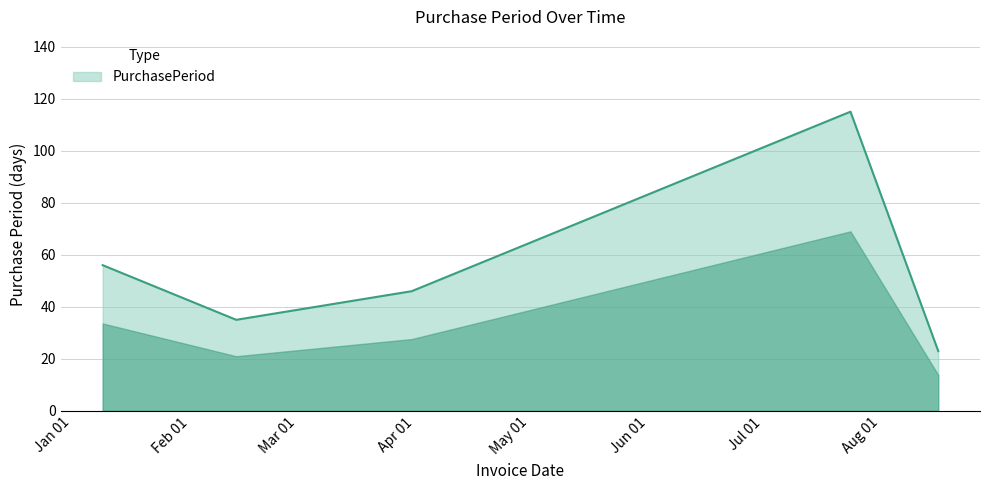

How many interior local peaks (higher than both neighbors) does the data have?

1